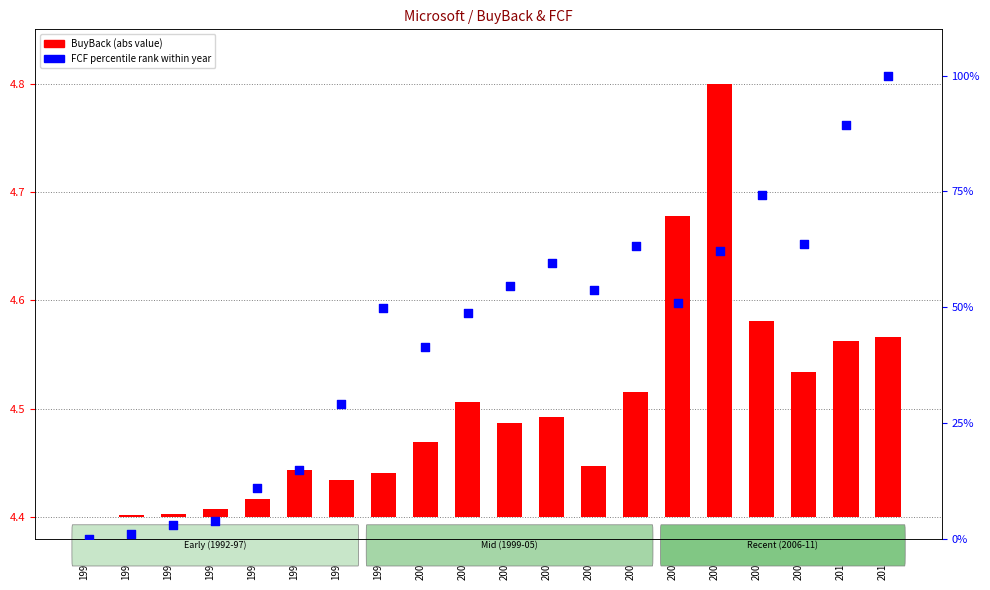

What are all the series names shown in the legend?

BuyBack (abs), FCF percentile rank within year